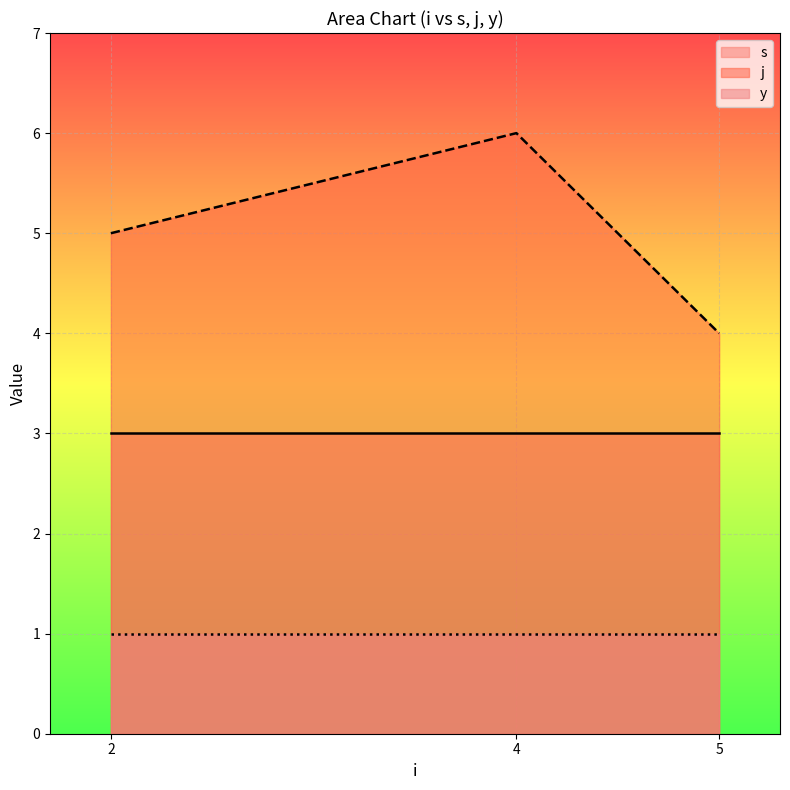

Which category has the lowest value across all series?

2